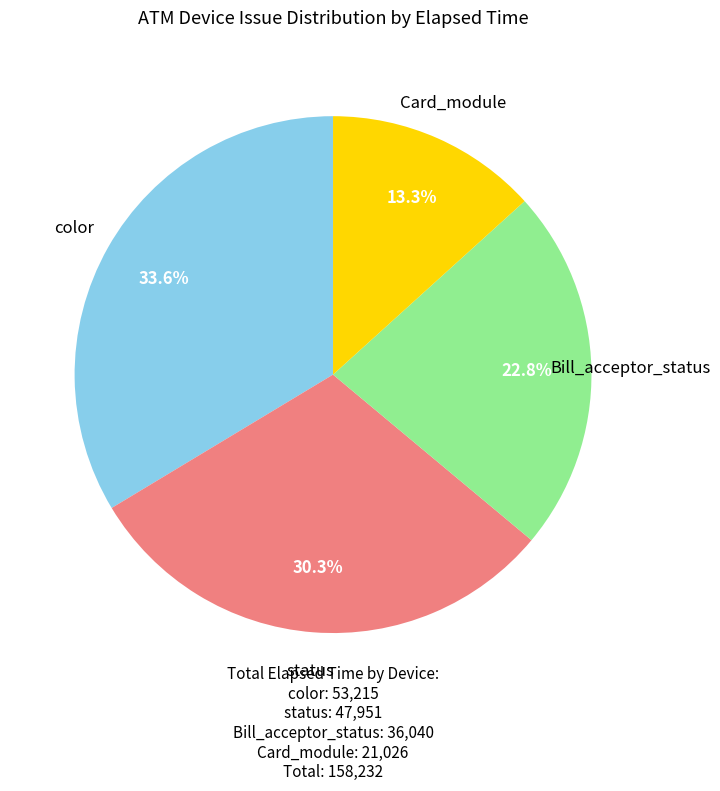

Is there a majority slice in this chart?

No